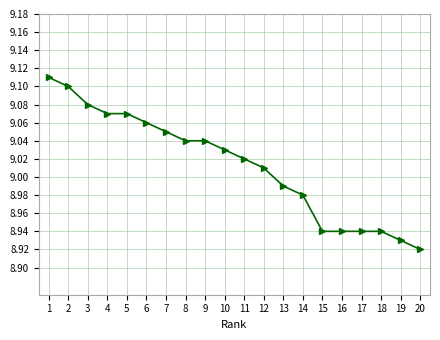

Is it true that the value at 18 is 14.9?

False